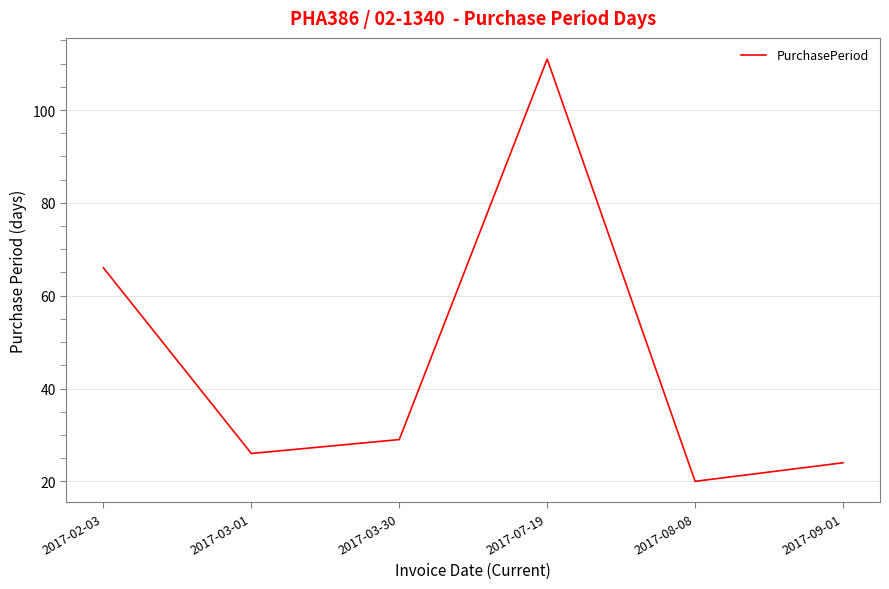

What position from the left is 2017-09-01?

6